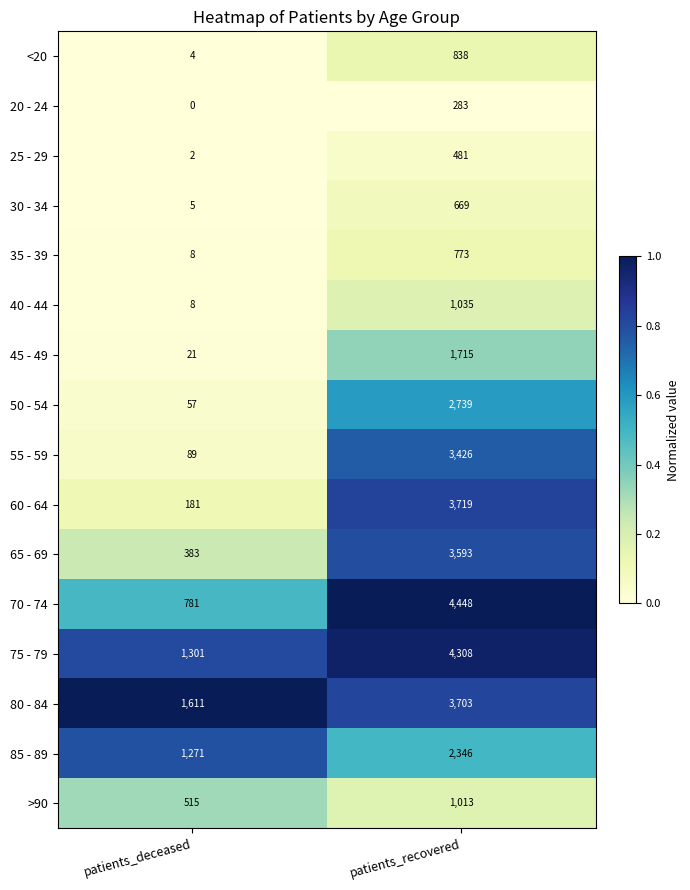

Is it true that 40 - 44 equals 1035 at patients_recovered?

True